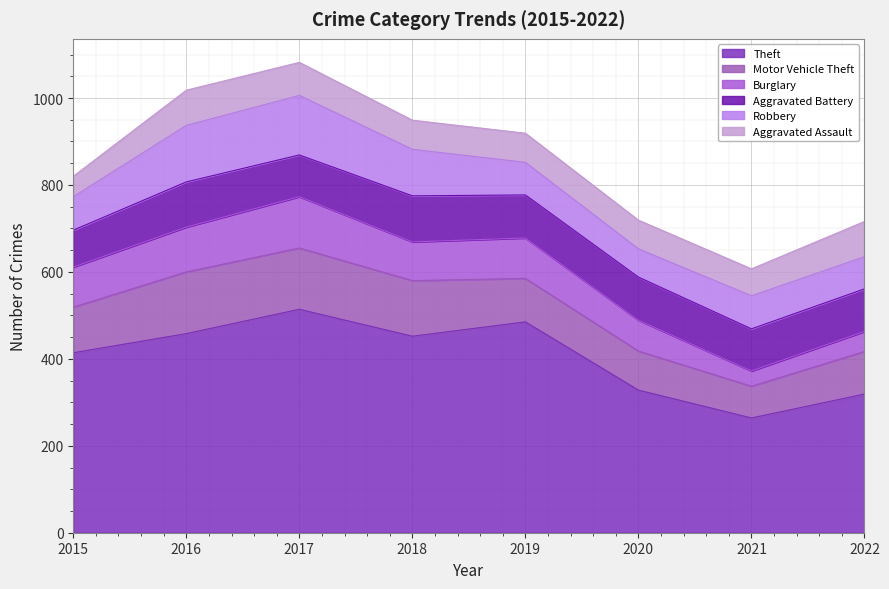

What is the difference between the highest and lowest values at 2018?

385